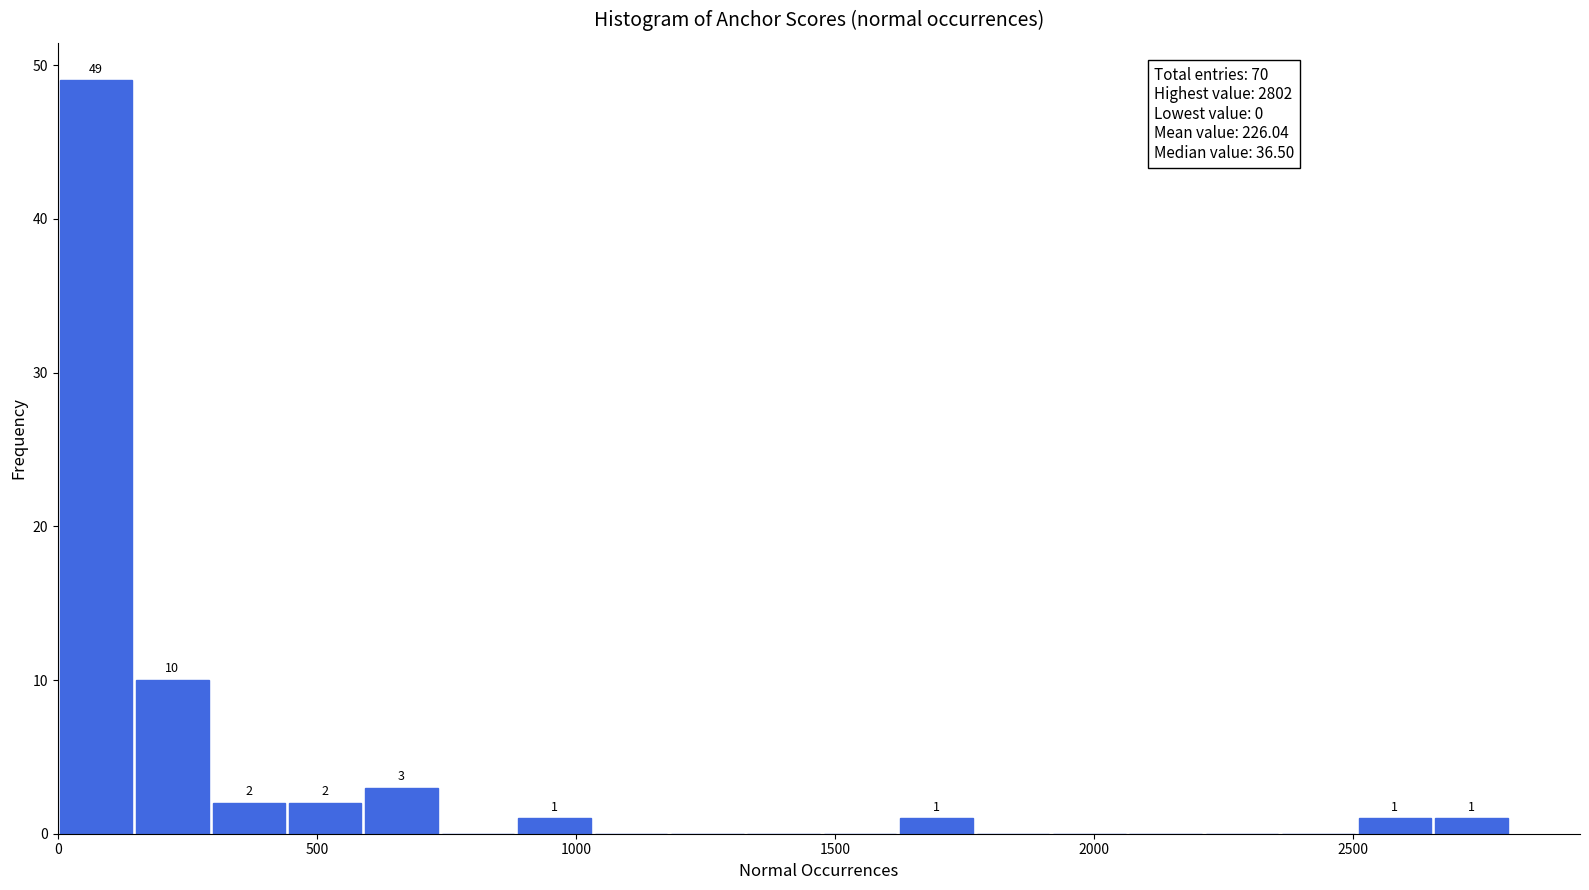

Read against the x-axis, roughly where is the centre of the tallest bar?

50